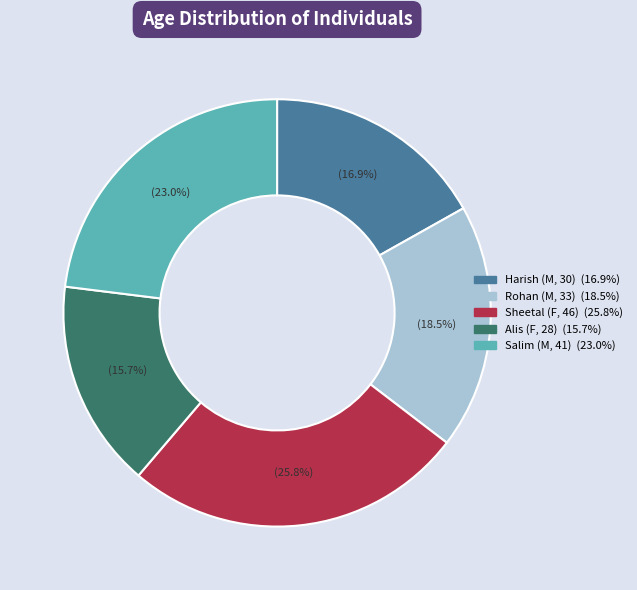

To the nearest percent, what portion does Alis (F, 28) represent?

16%